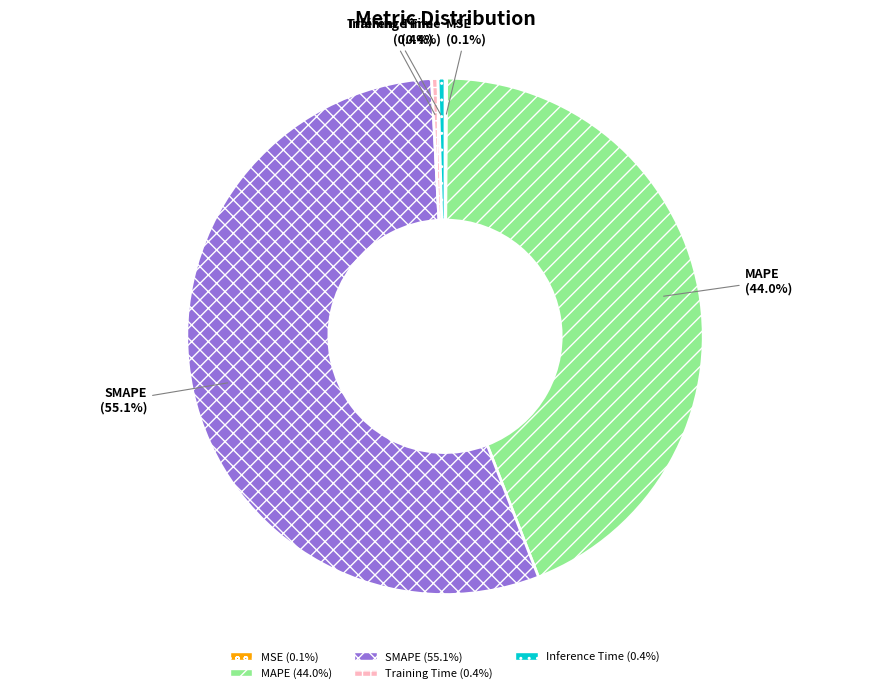

Which category has the biggest portion of the pie?

SMAPE